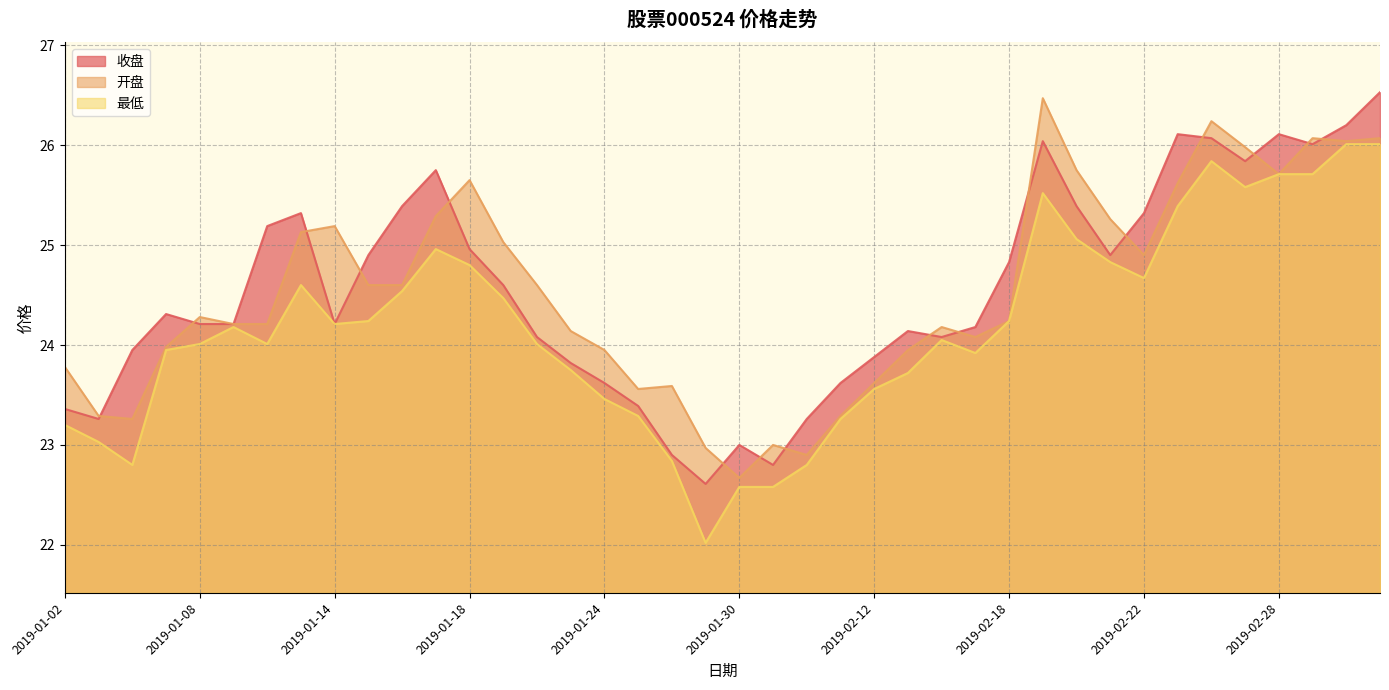

Which label corresponds to the largest value in the chart?

2019-03-05